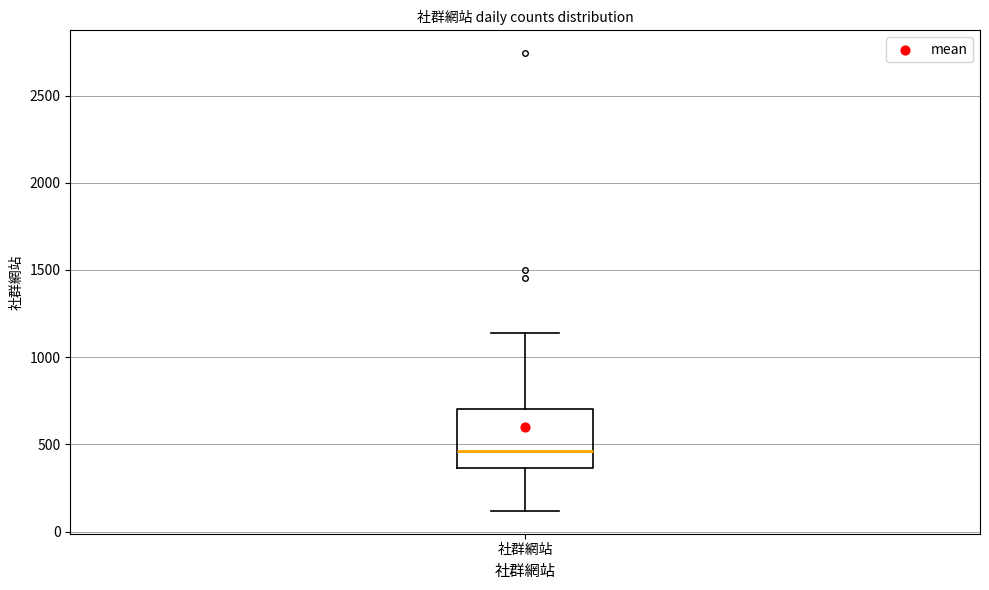

Transcribe this box plot: give where the median line is, the range the box spans, and where the two whiskers end, as read against the y-axis. The values are not printed on the chart, so give them approximately, as read against the axis.

median 450, box 350 to 700, whiskers 100 to 1150